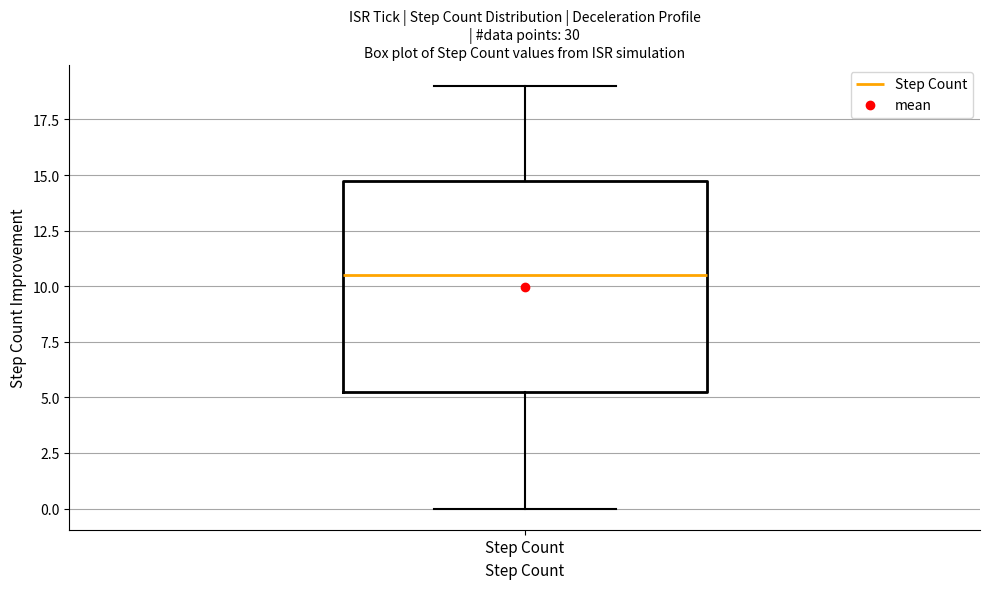

Where is the lower edge of the box for Step Count on the y-axis? The values are not printed on the chart, so give them approximately, as read against the axis.

5.5